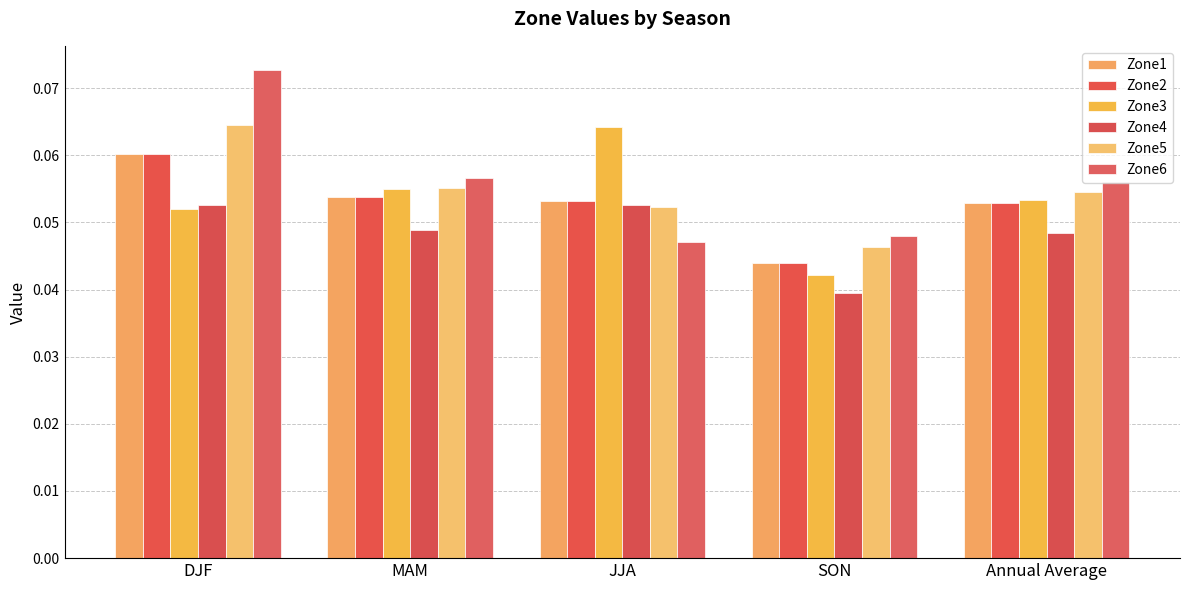

At which label does Zone6 reach its peak?

DJF